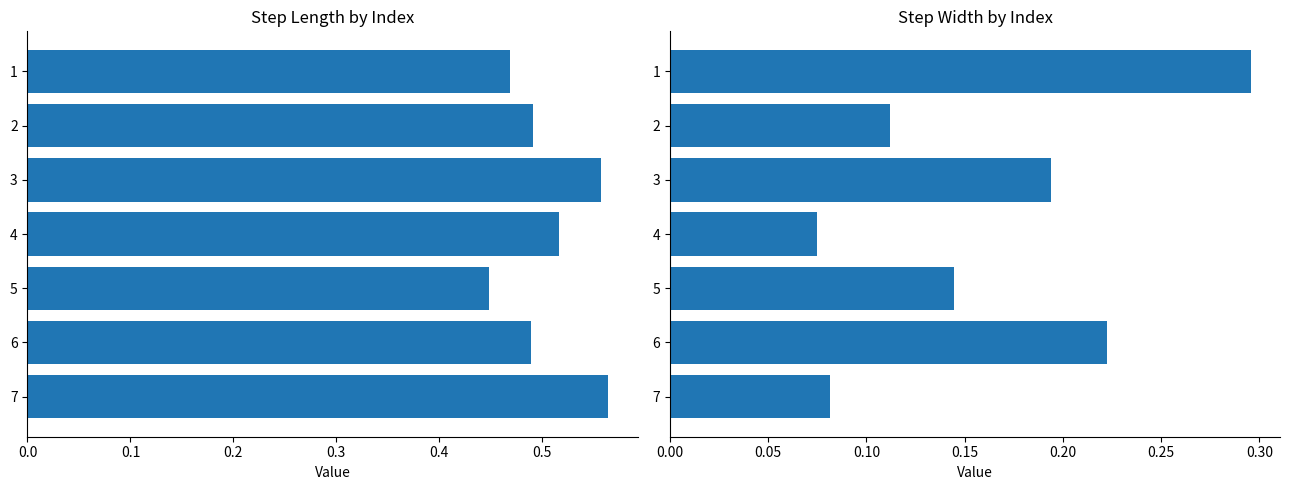

Does the chart contain stacked bars?

No